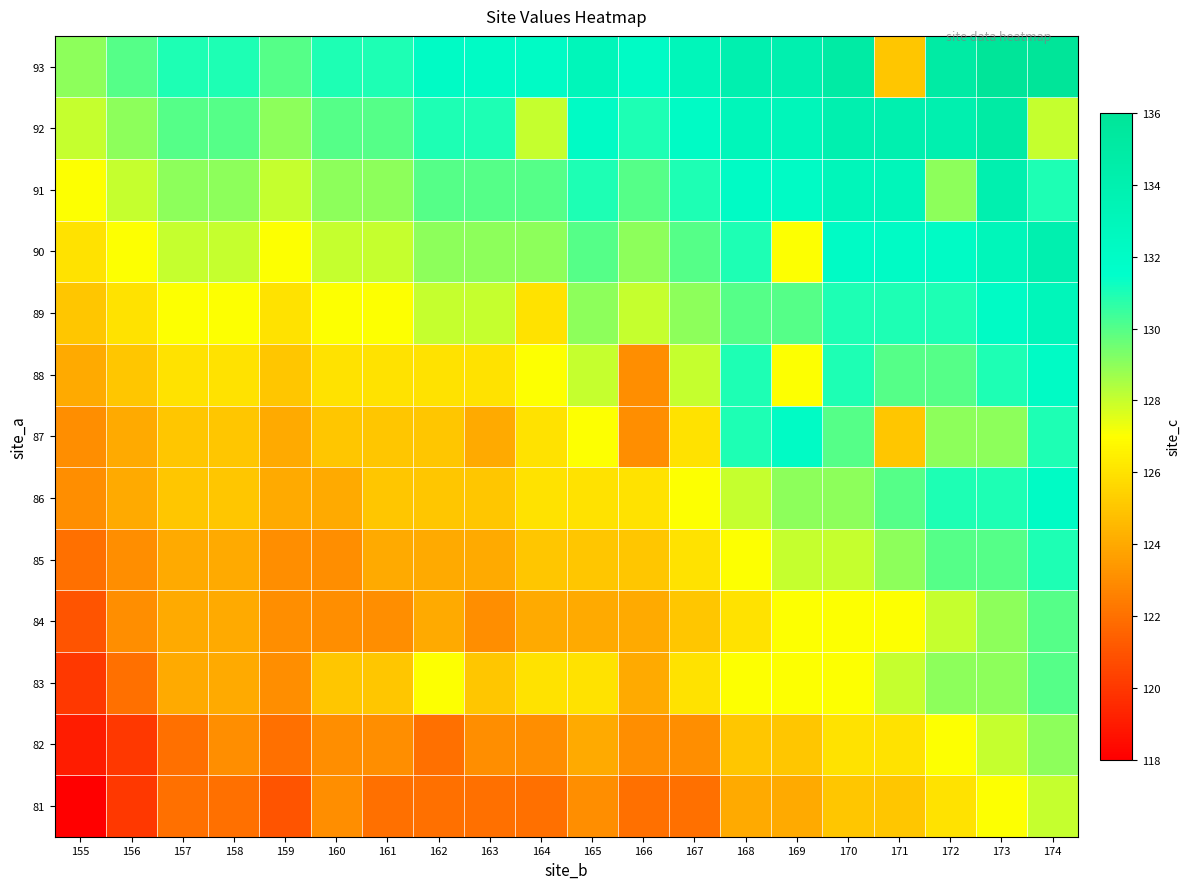

Which has a higher value, 163 or 174?

174